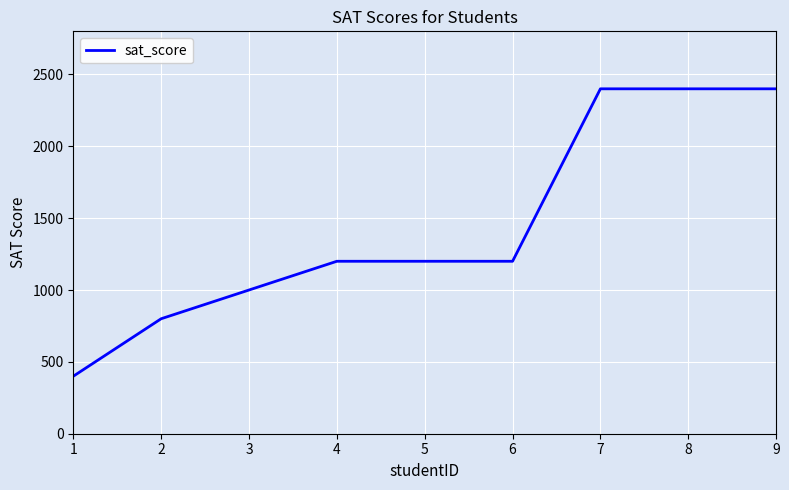

What is the average value?

1444